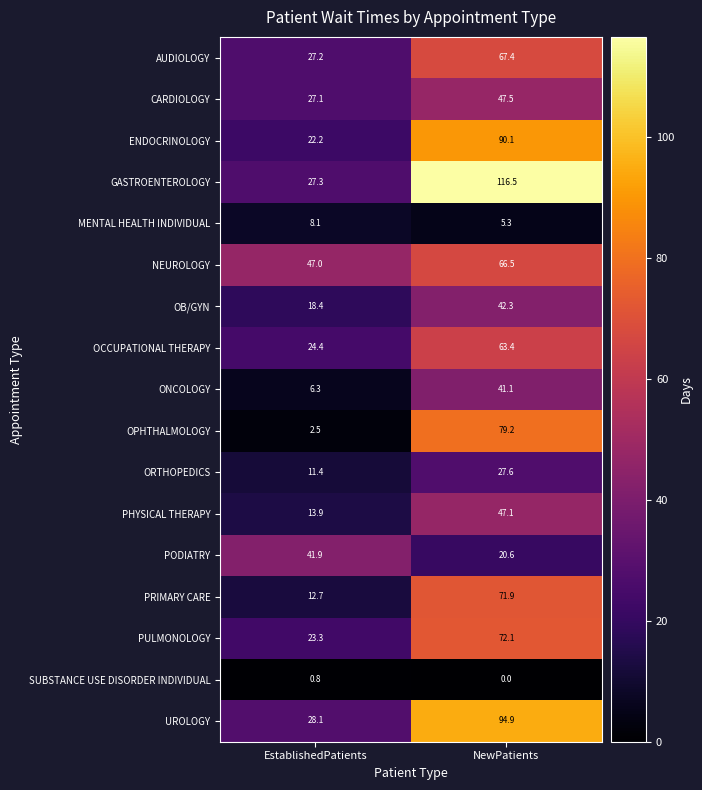

Rank the series at NewPatients from lowest to highest value.

SUBSTANCE USE DISORDER INDIVIDUAL, MENTAL HEALTH INDIVIDUAL, PODIATRY, ORTHOPEDICS, ONCOLOGY, OB/GYN, PHYSICAL THERAPY, CARDIOLOGY, OCCUPATIONAL THERAPY, NEUROLOGY, AUDIOLOGY, PRIMARY CARE, PULMONOLOGY, OPHTHALMOLOGY, ENDOCRINOLOGY, UROLOGY, GASTROENTEROLOGY